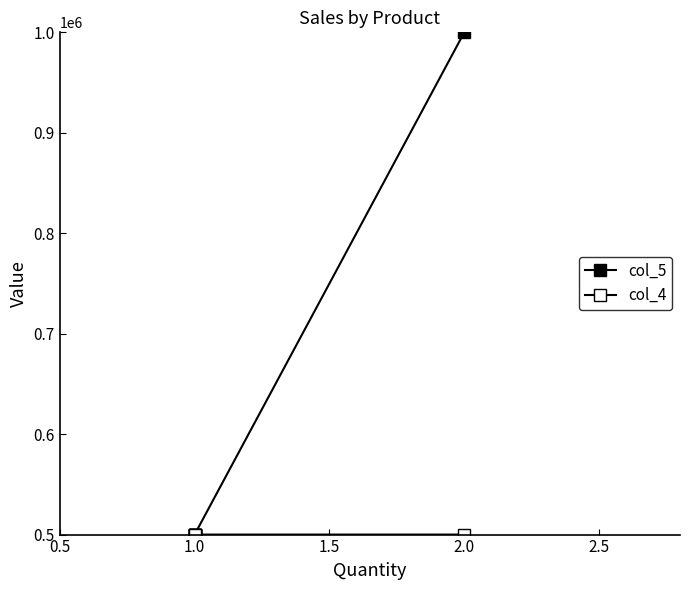

Which has a higher value, 1.0 or 1.0?

1.0